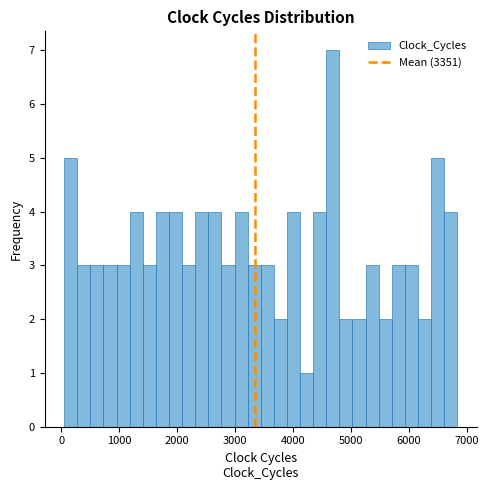

Read against the x-axis, roughly where is the centre of the tallest bar?

4700